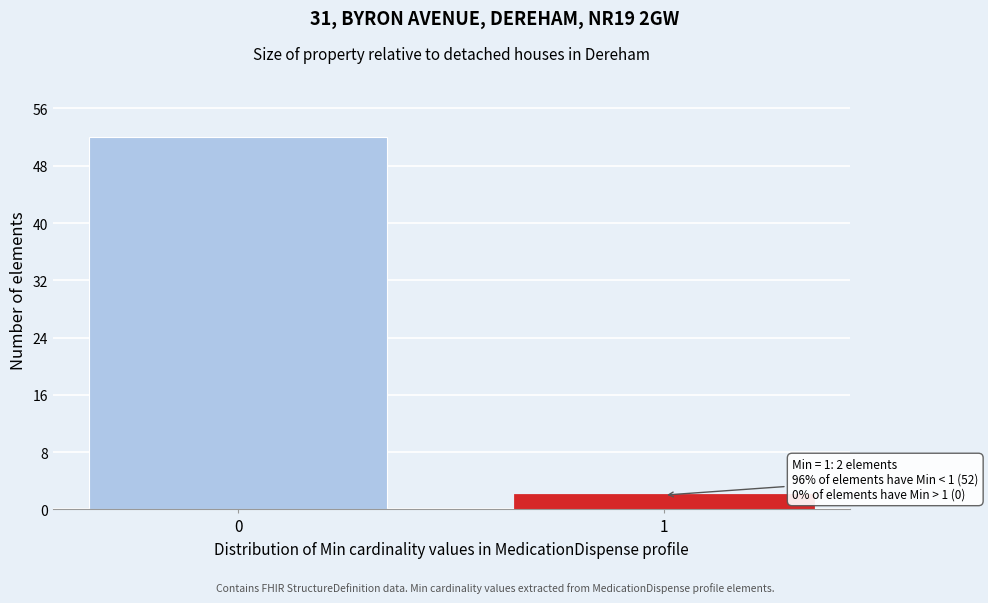

Reading right to left, extract all data points from this chart.

1=2	0=52